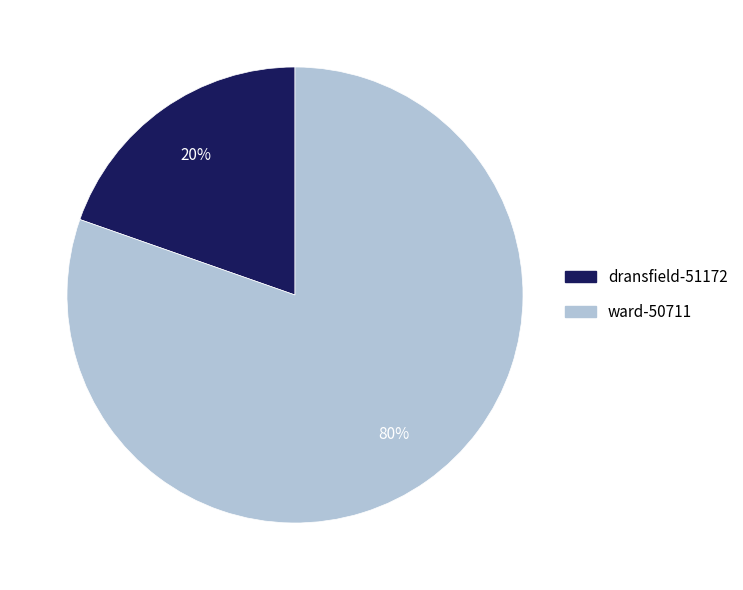

Which has a higher value, dransfield-51172 or ward-50711?

ward-50711